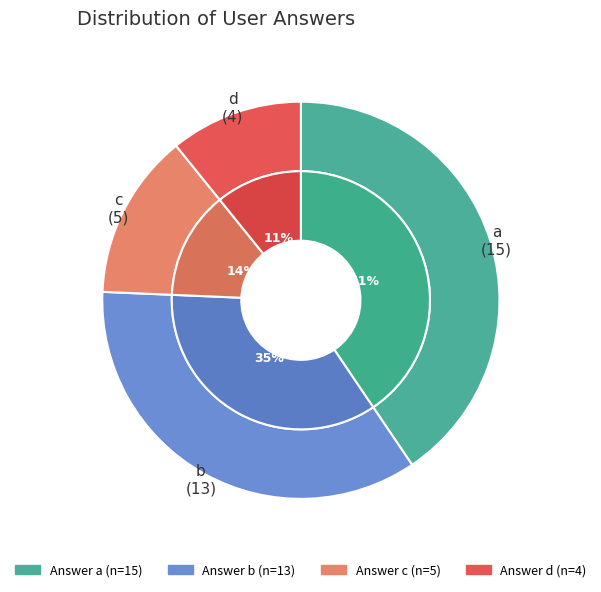

Which category has the biggest portion of the pie?

a